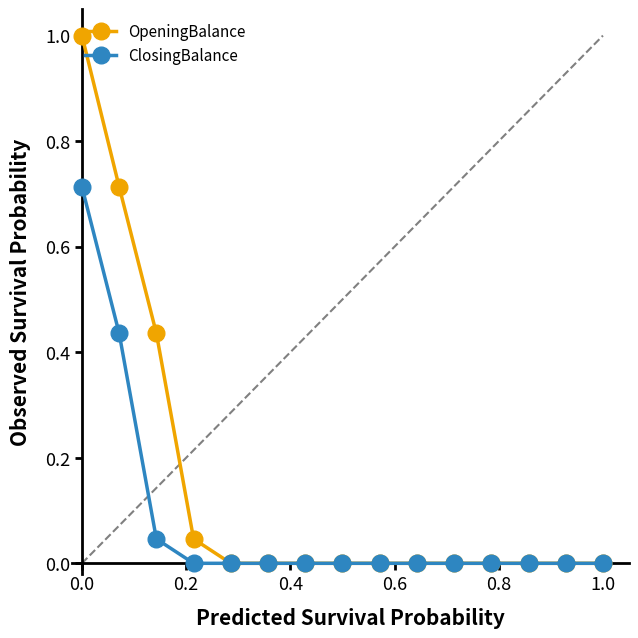

Which series has the widest spread of values?

OpeningBalance